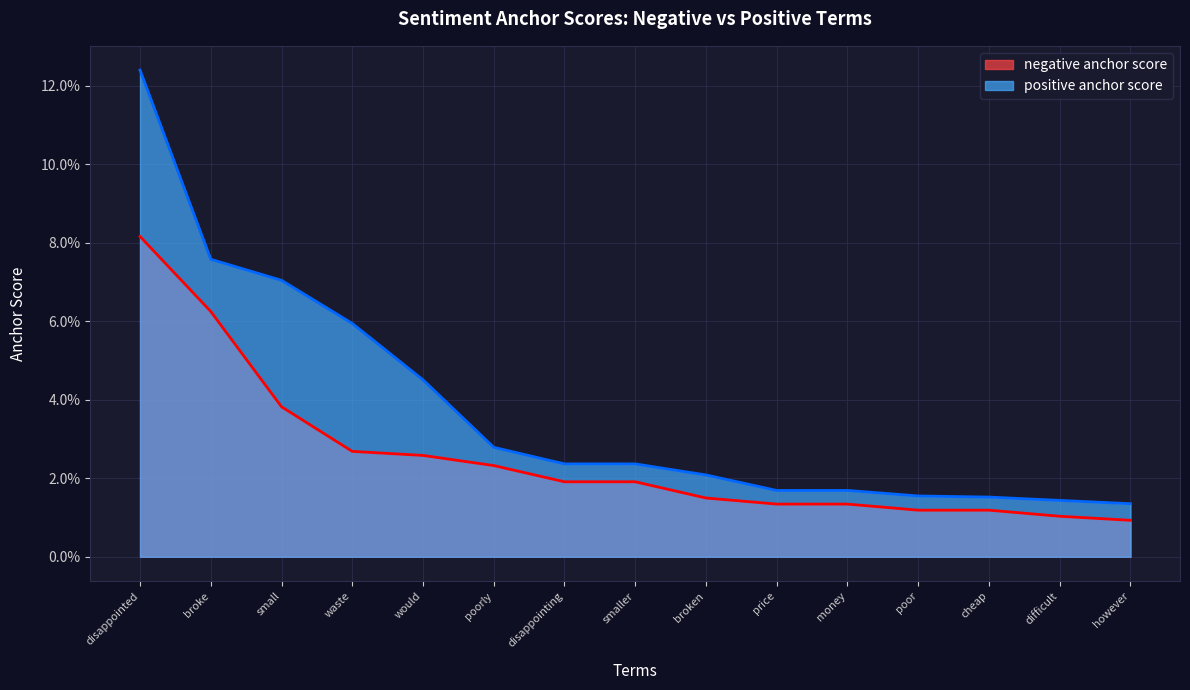

Does the chart display data point markers on the line(s)?

No